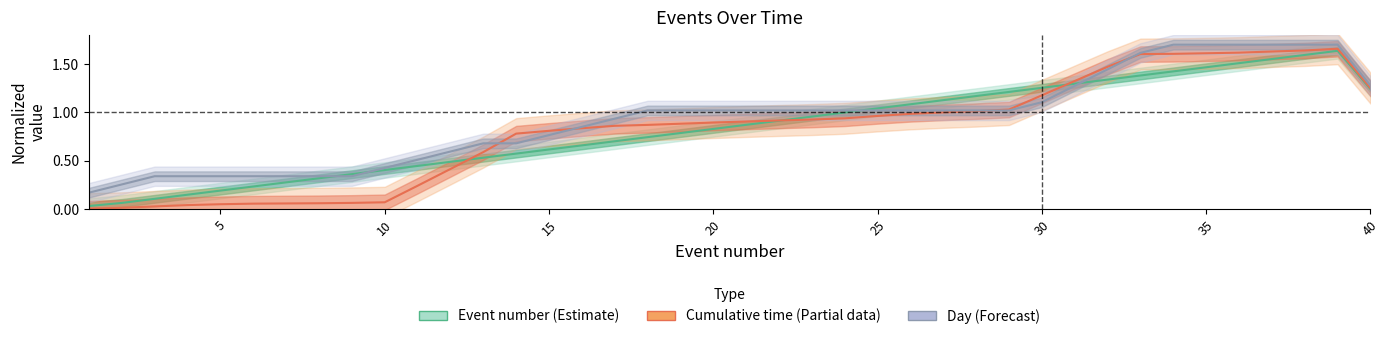

Rank the series at 22 from highest to lowest value.

Day, Cumulative time for TADA, Event number